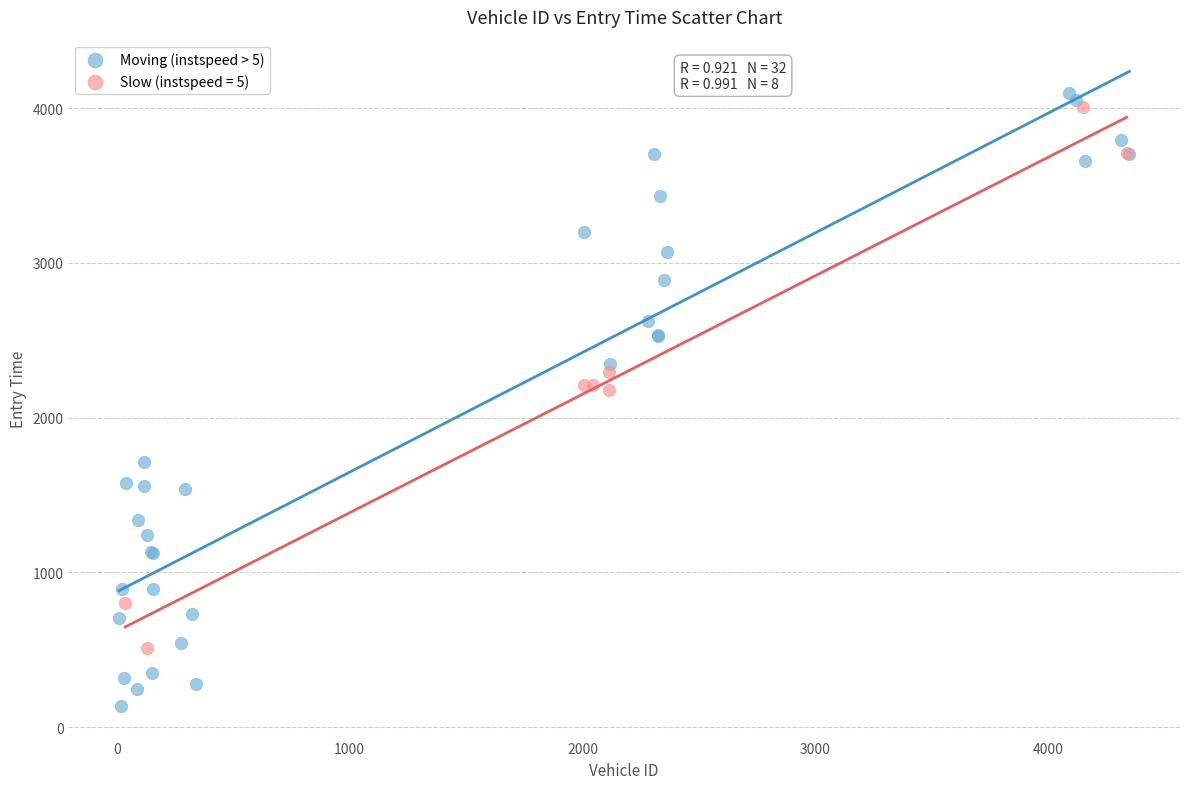

Which series has the widest spread of Y values?

Moving (instspeed > 5)